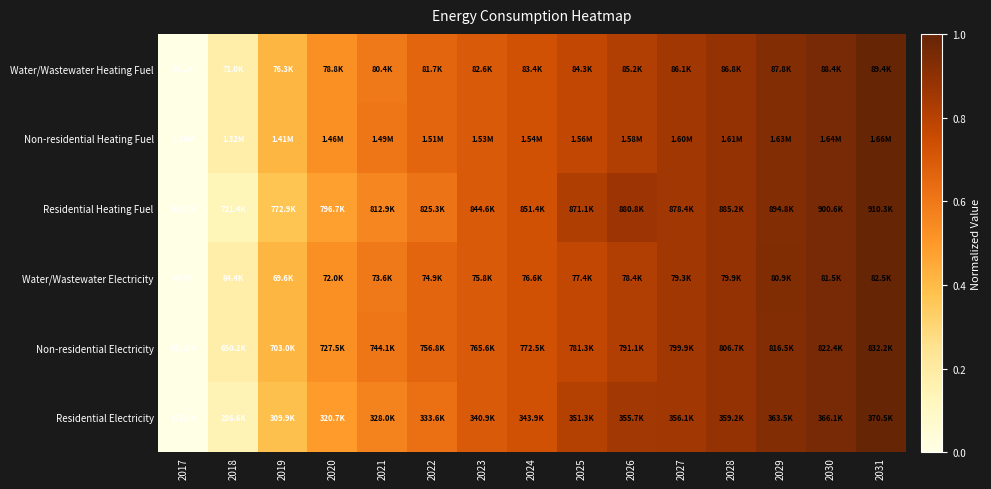

What is the difference between the highest and lowest values at 2026?

0.1